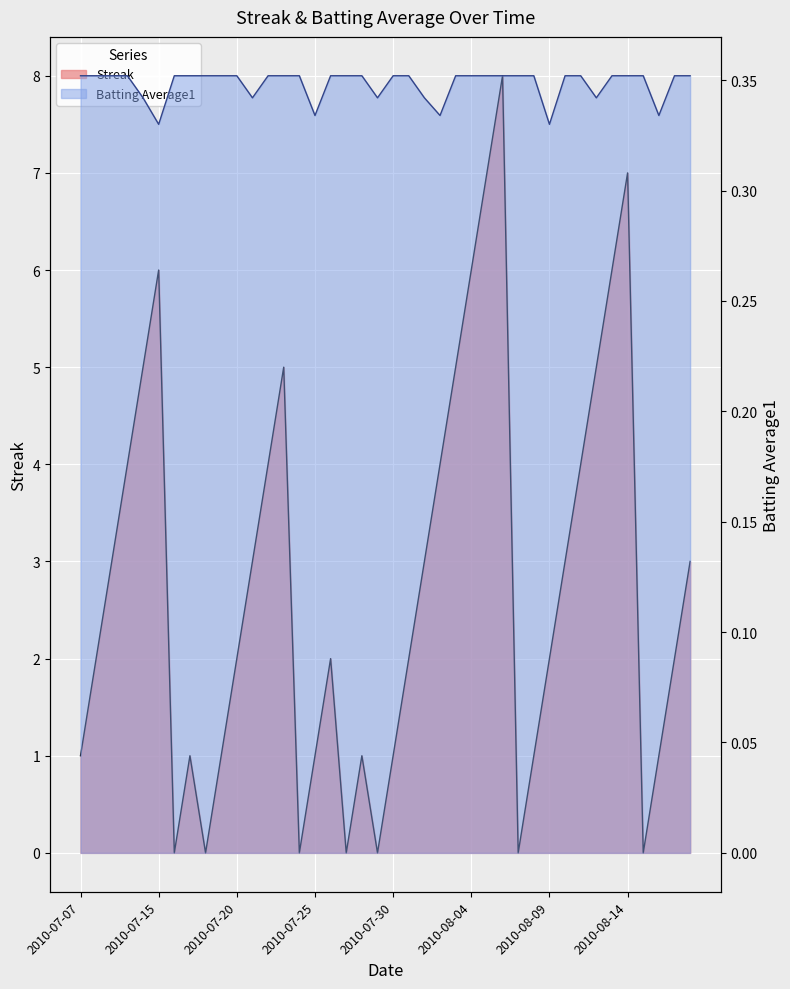

What is the label of the 22nd point from the left?

2010-07-31